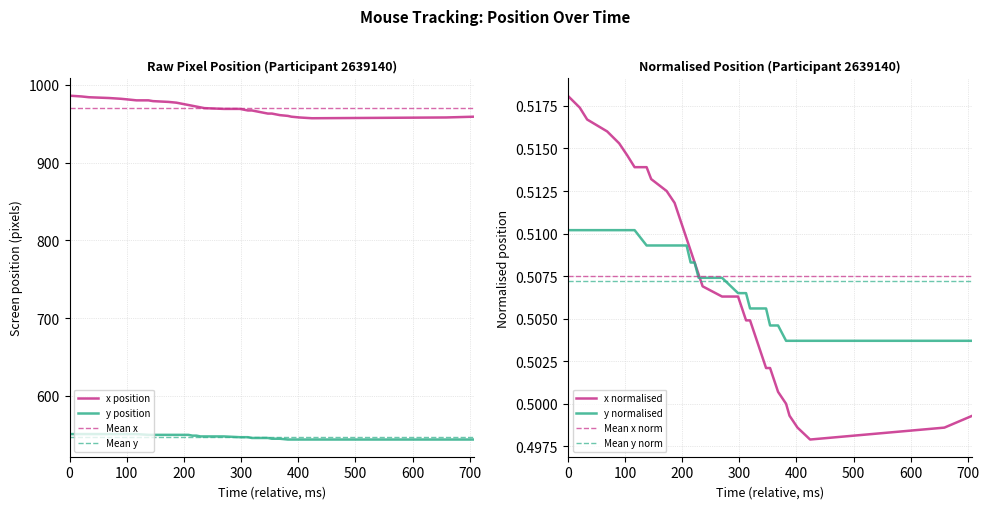

What is the minimum value for y position?

544